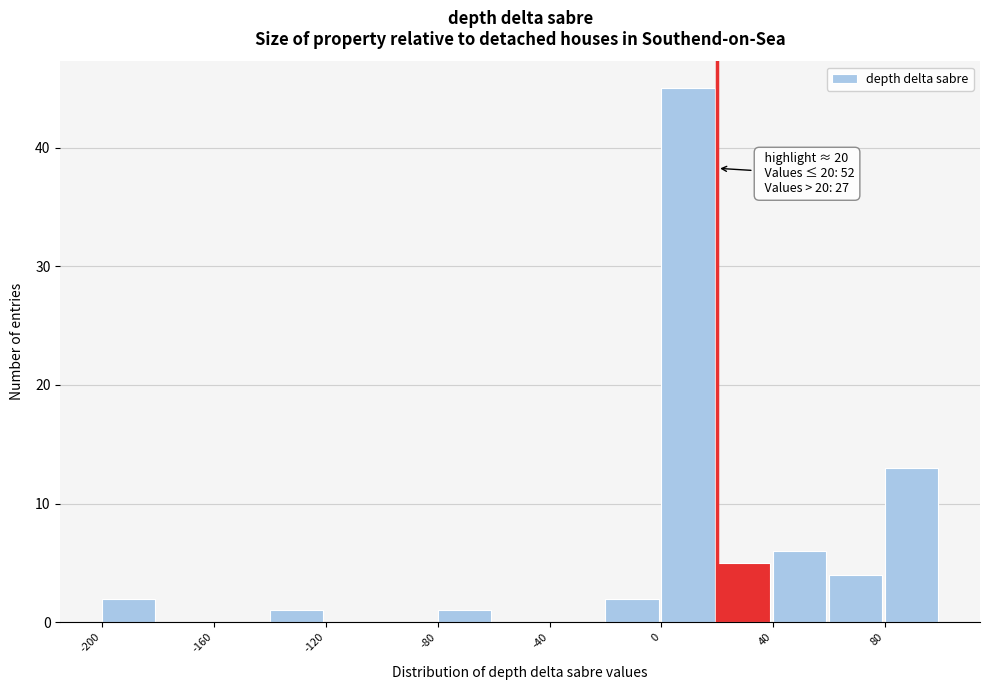

Which range on the x-axis has the tallest bar?

0 to 20